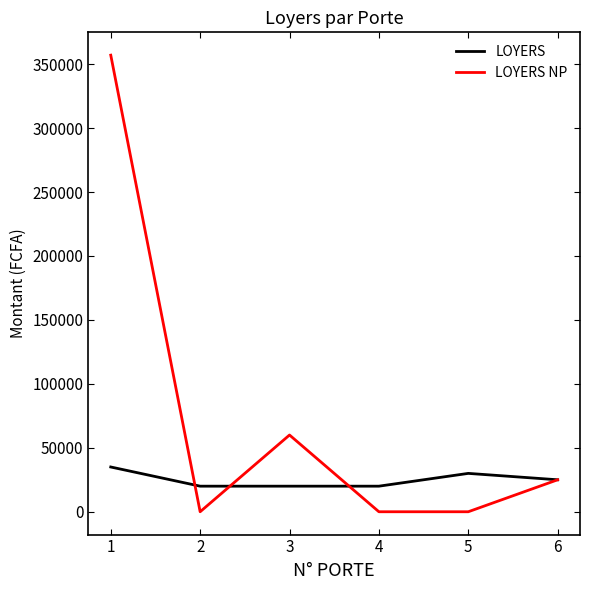

List the series in order of their overall mean, lowest first.

LOYERS, LOYERS NP